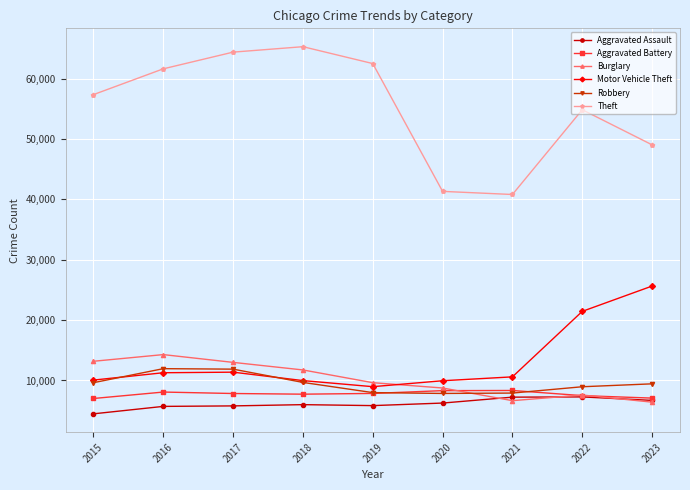

How many lines are shown in the chart?

6